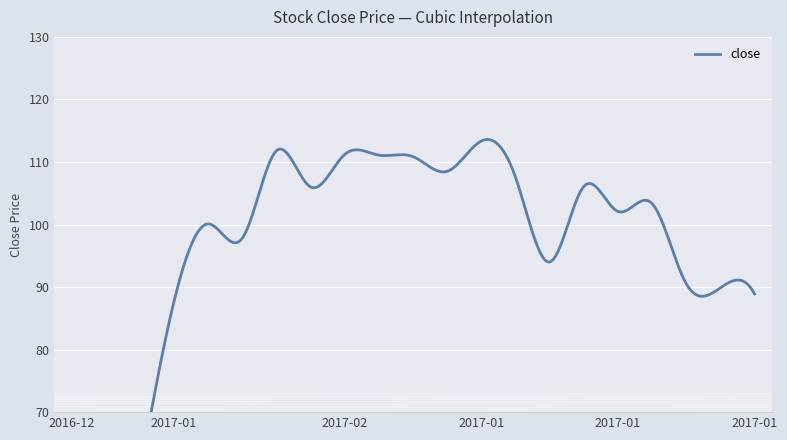

List the labels in order of value, largest first.

2017-01-25, 2017-01-26, 2017-02-08, 2017-02-13, 2017-02-14, 2017-01-24, 2017-01-23, 2017-01-10, 2017-02-03, 2017-01-12, 2017-01-11, 2017-01-13, 2017-01-20, 2017-01-17, 2017-01-16, 2017-01-18, 2017-01-19, 2017-01-06, 2016-12-29, 2016-12-21, 2016-12-13